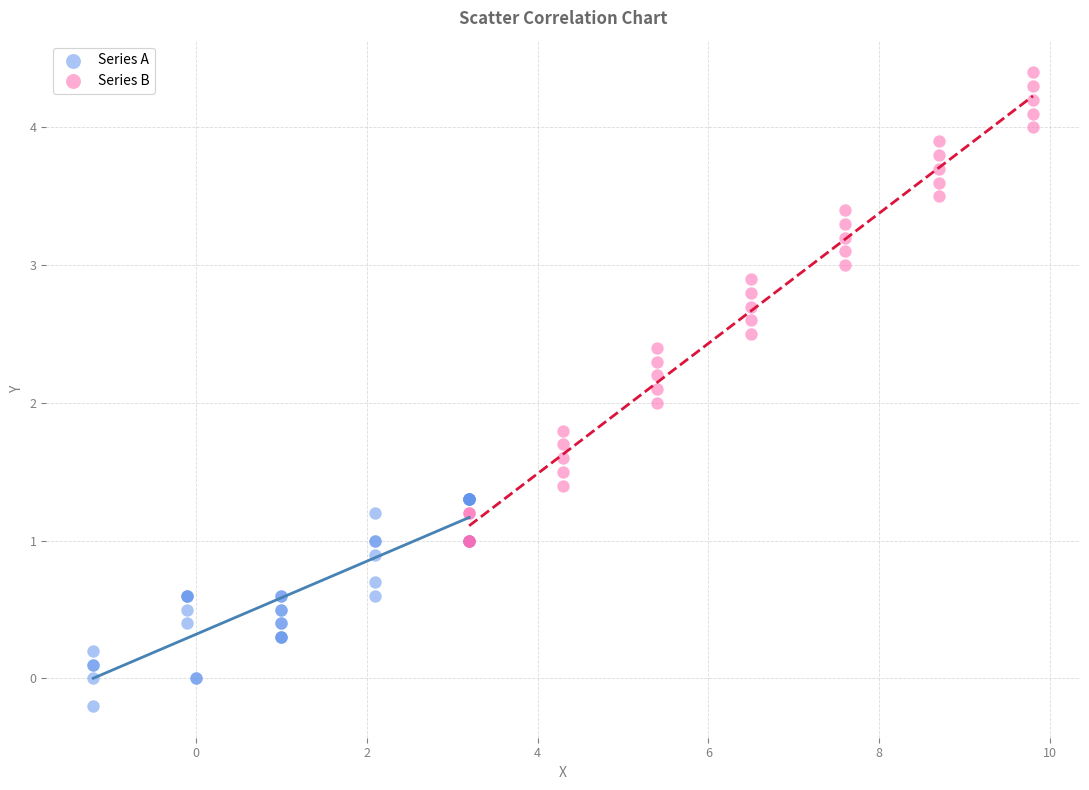

Which series contains the highest Y value?

Series B